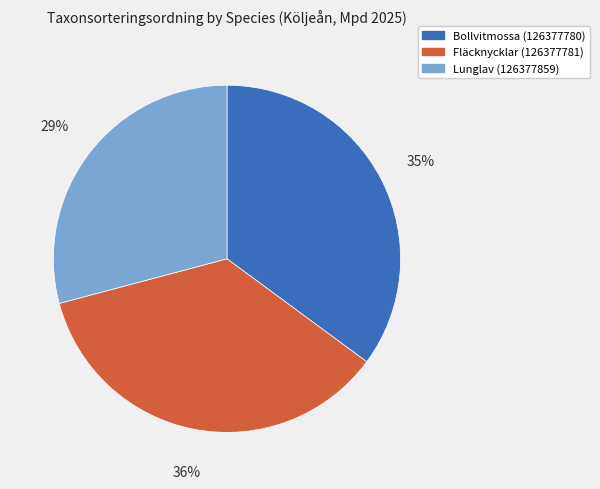

True or false: Fläcknycklar (126377781) accounts for 36% of the total.

True